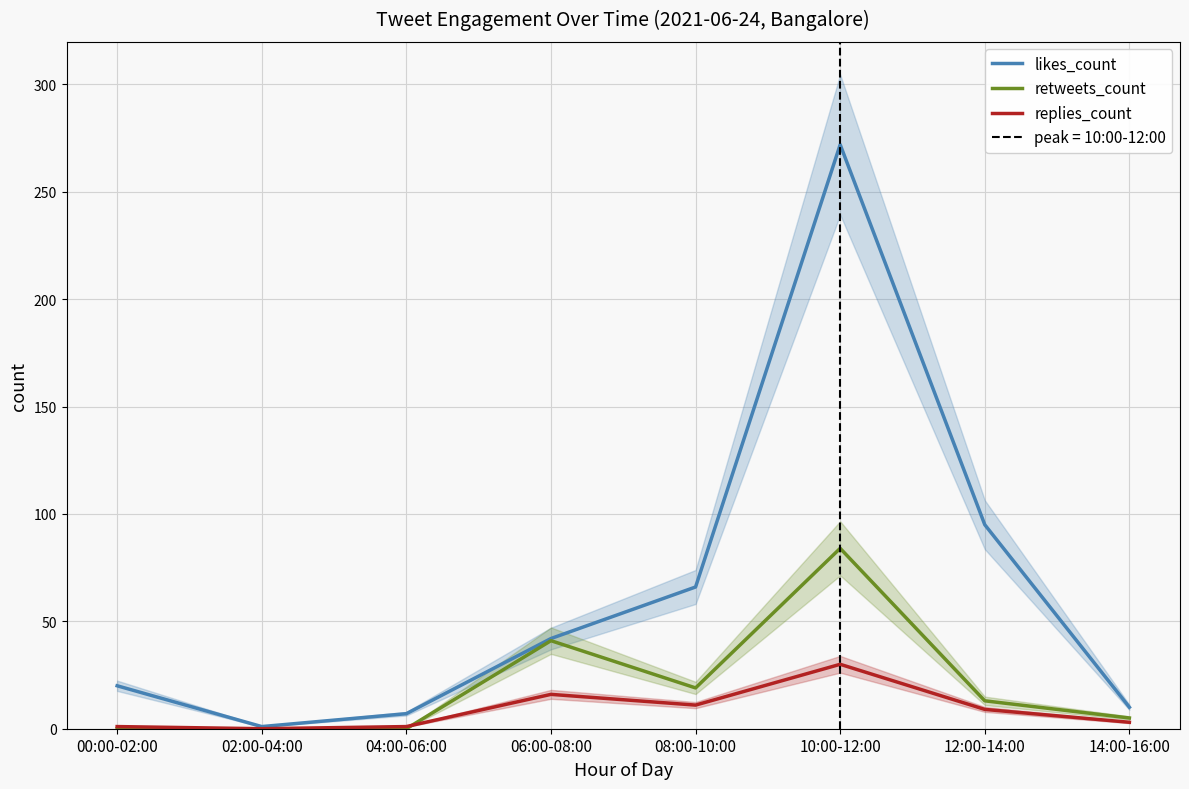

Where is the first local minimum for likes_count?

02:00-04:00